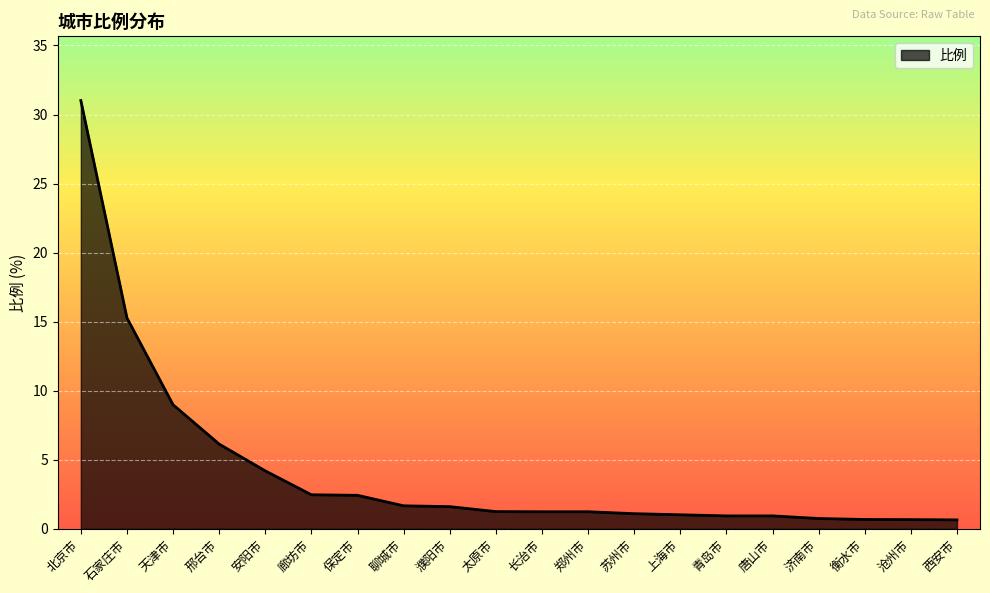

At which category does the chart reach its peak across all series?

北京市